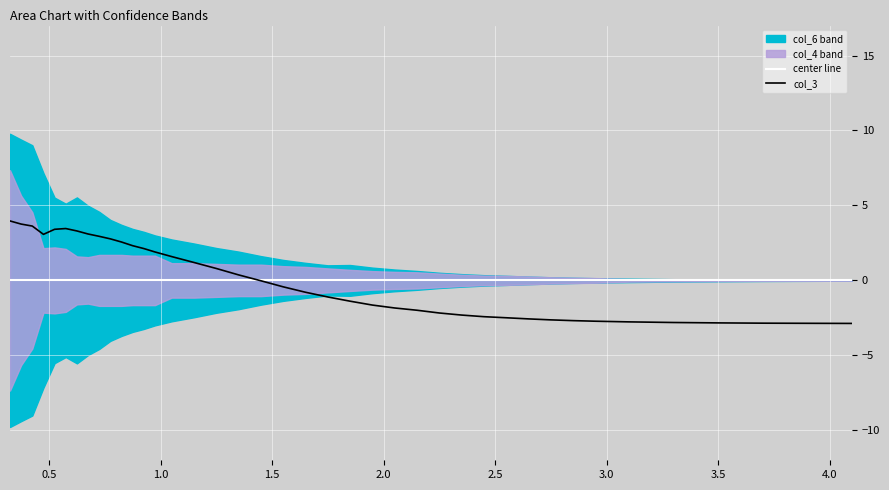

What is the maximum value for col_3?

4.0